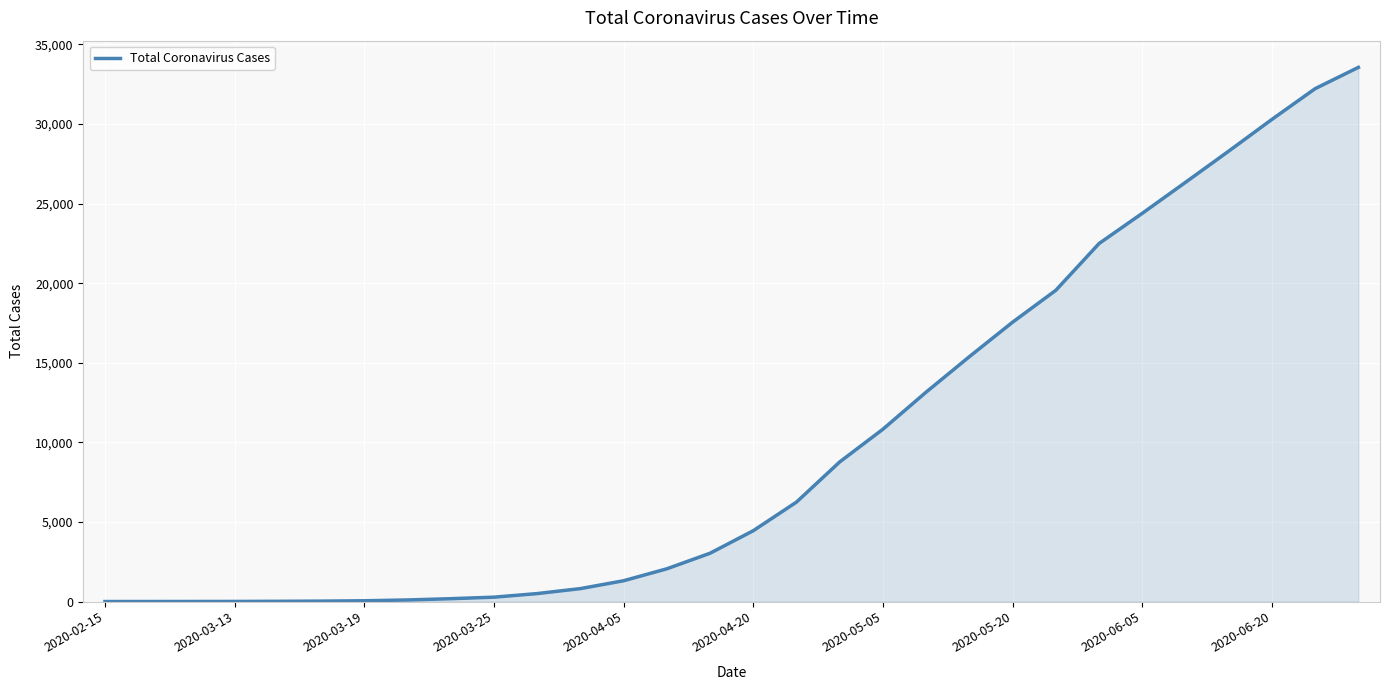

What is the difference between the maximum and minimum values?

33557